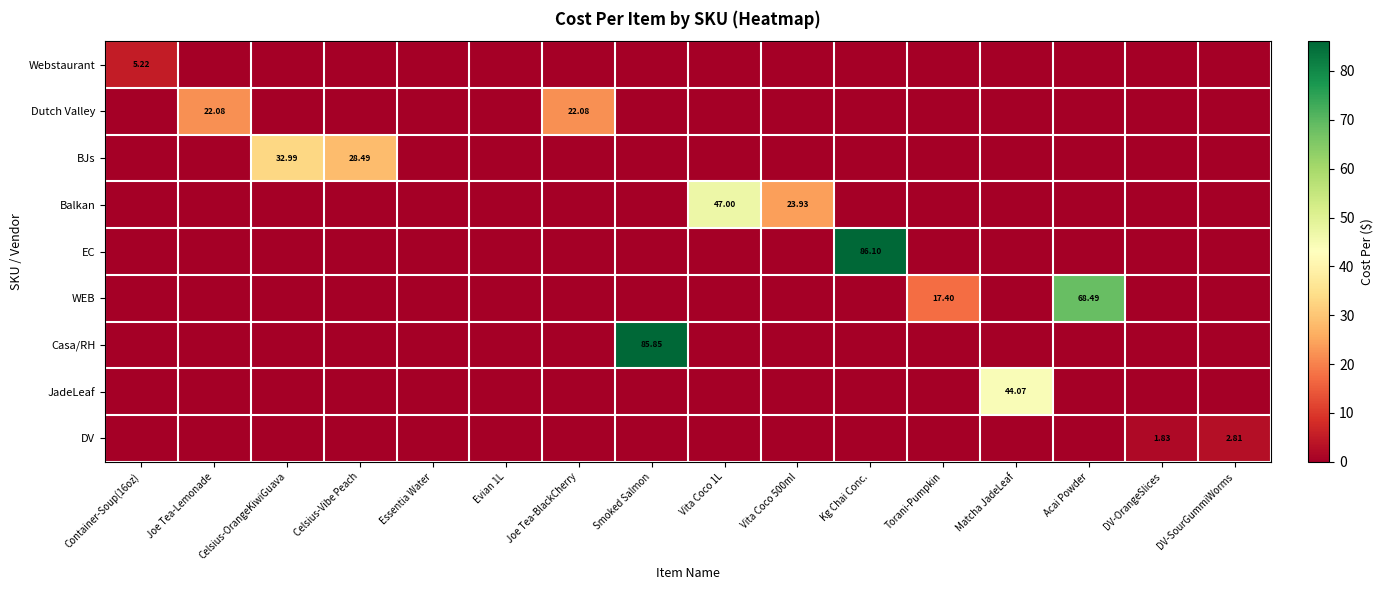

Rank the categories by Dutch Valley value from lowest to highest.

Container-Soup(16oz), Celsius-OrangeKiwiGuava, Celsius-Vibe Peach, Essentia Water, Evian 1L, Smoked Salmon, Vita Coco 1L, Vita Coco 500ml, Kg Chai Conc., Torani-Pumpkin, Matcha JadeLeaf, Acai Powder, DV-OrangeSlices, DV-SourGummiWorms, Joe Tea-Lemonade, Joe Tea-BlackCherry